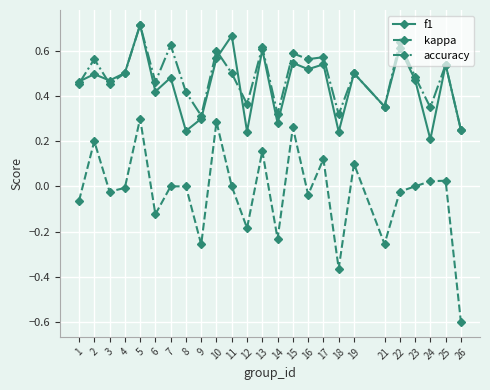

True or false: accuracy has more than 2 points higher than both neighbors.

True